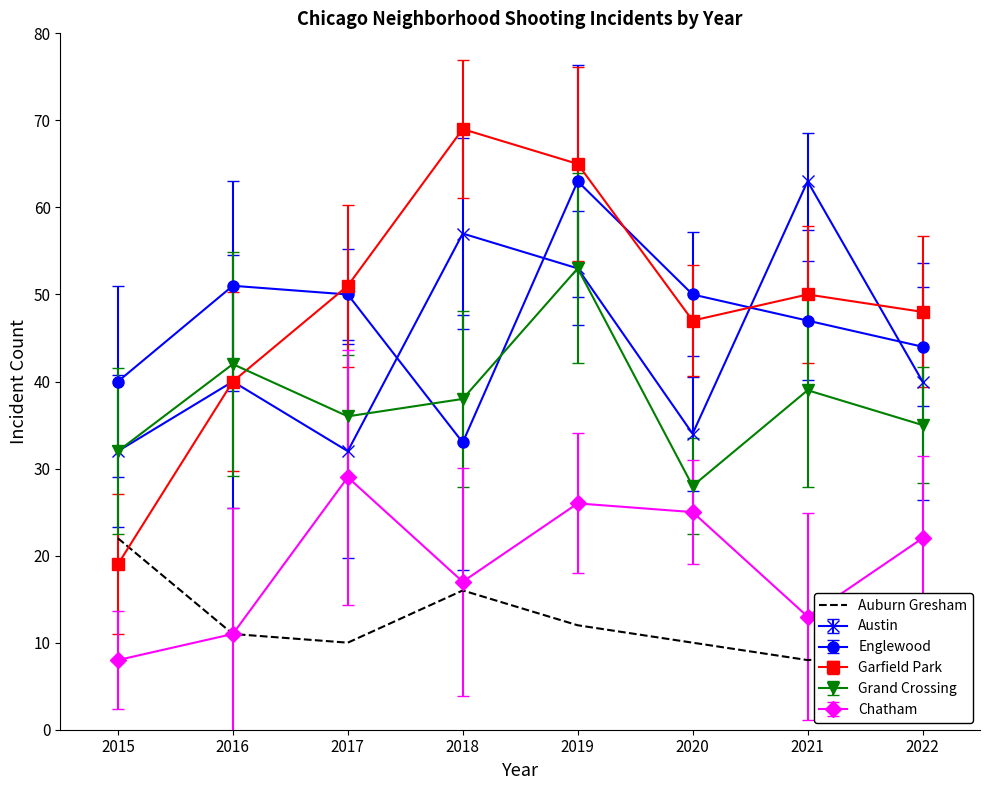

What value does the Auburn Gresham series have at 2022?

9